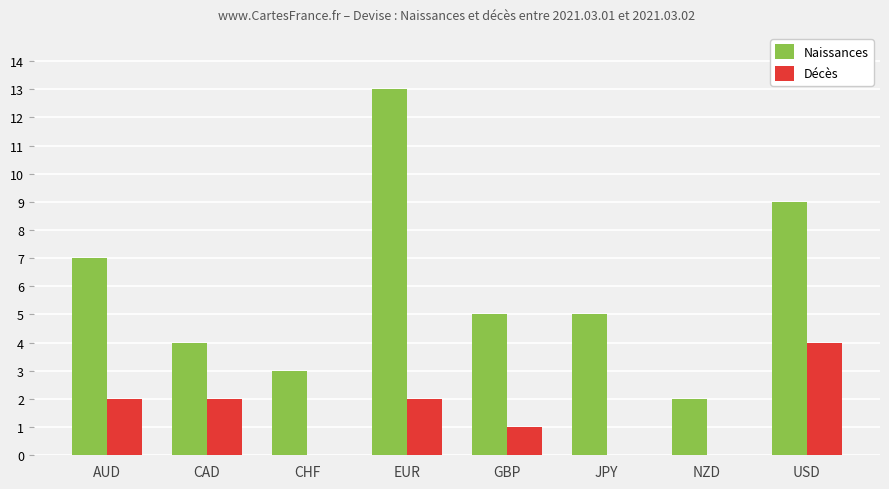

True or false: Naissances has a value of 3 at CHF.

True